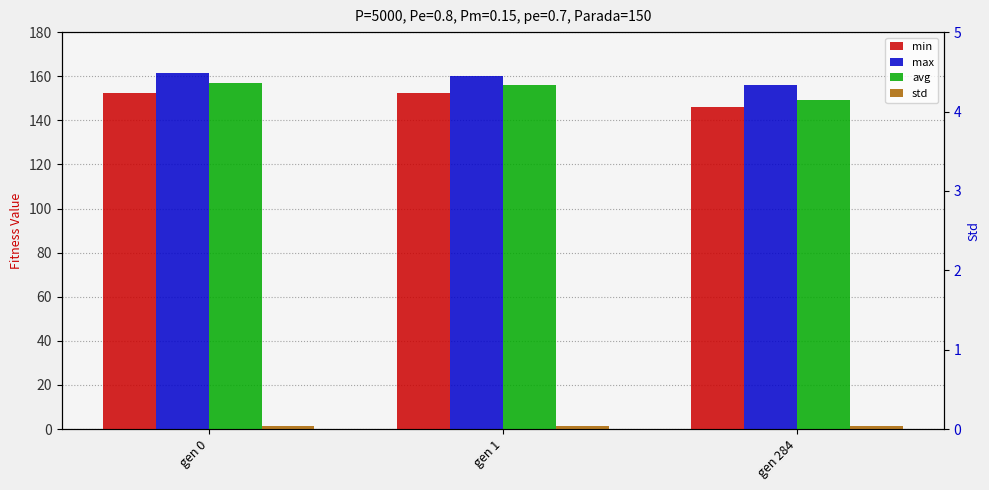

Where does the min series first go above 152?

gen 0